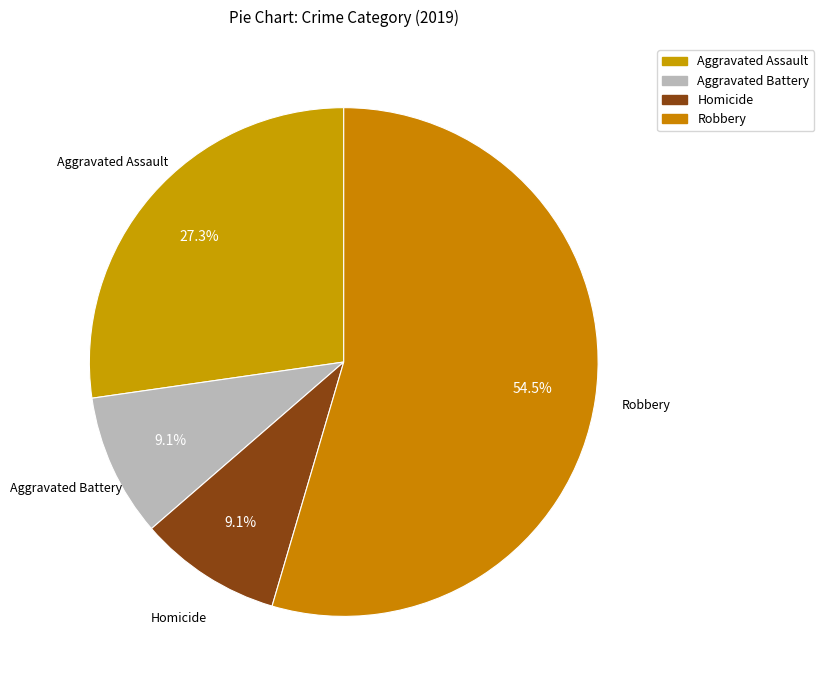

Does any single category account for the majority?

Yes